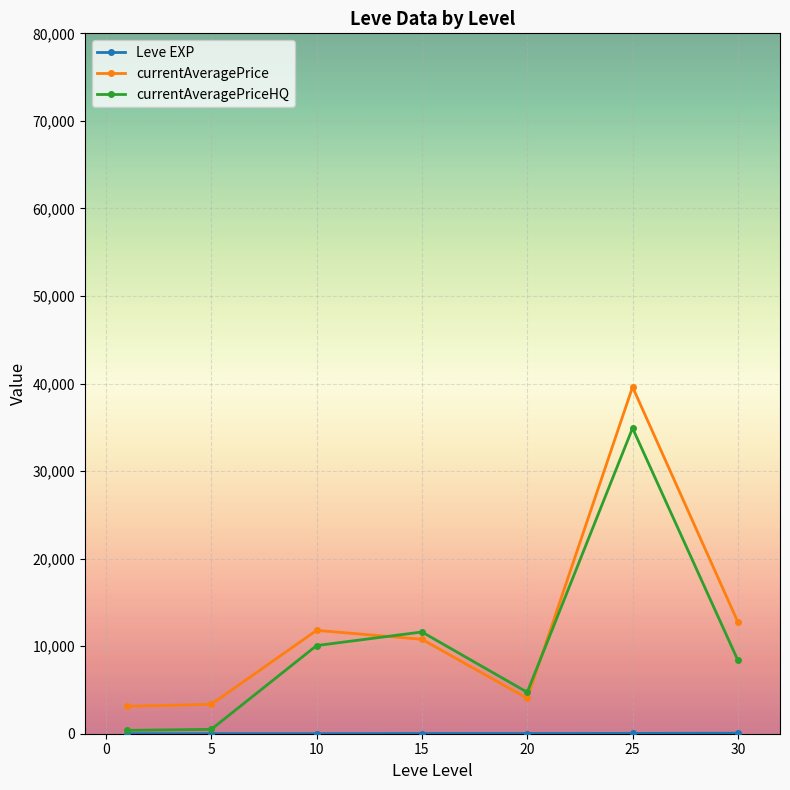

Which series has the largest range (max minus min)?

currentAveragePrice